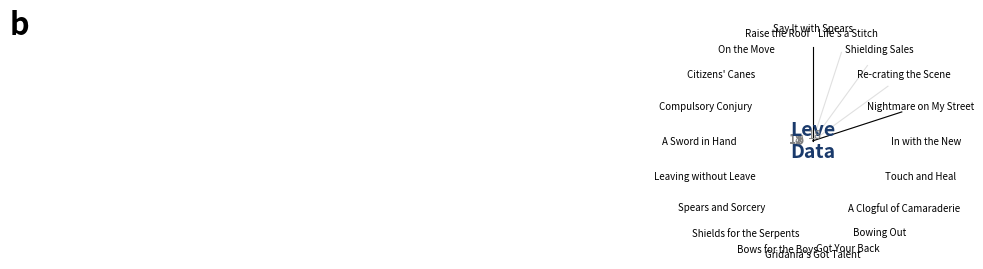

What is the change in value from A Clogful of Camaraderie to Life's a Stitch?

-617